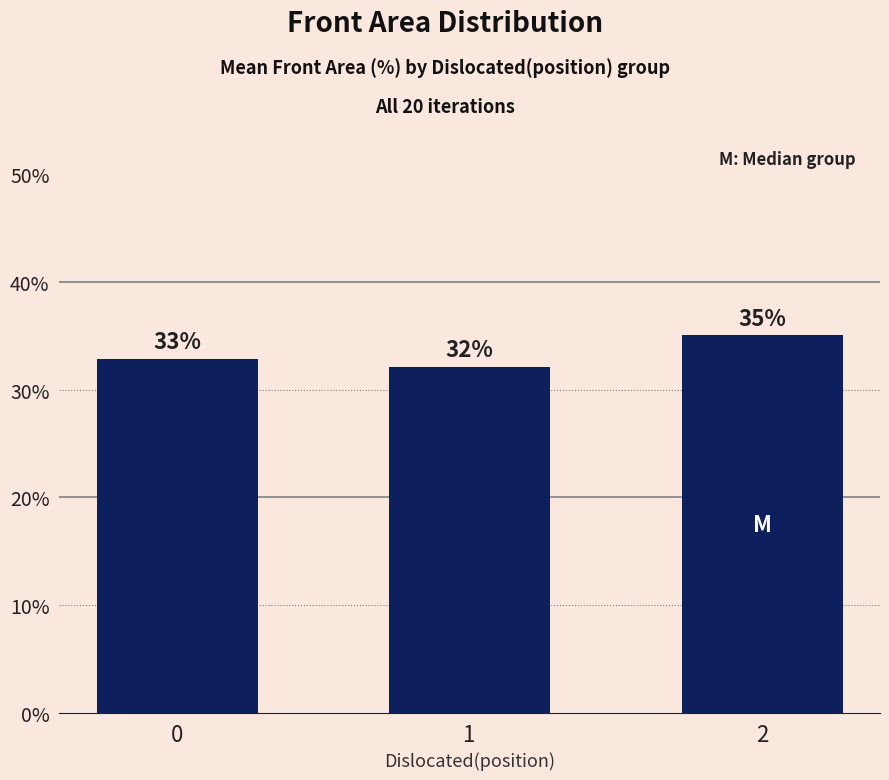

Which label corresponds to the largest value in the chart?

2